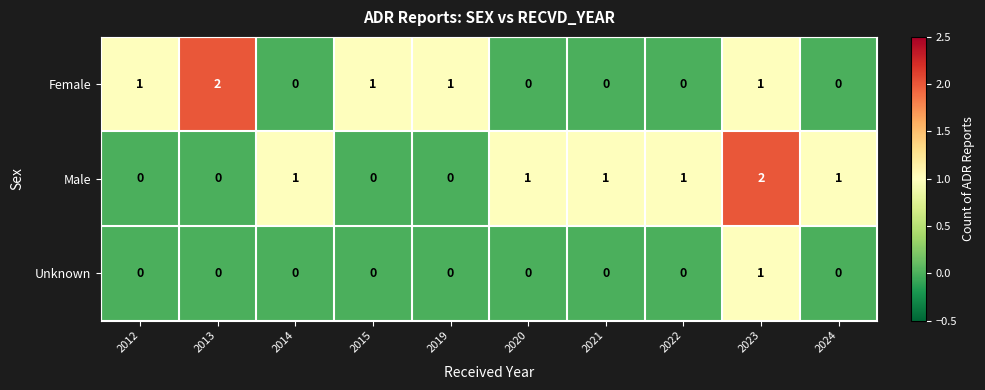

The value of Male at 2020 is 2. True or false?

False